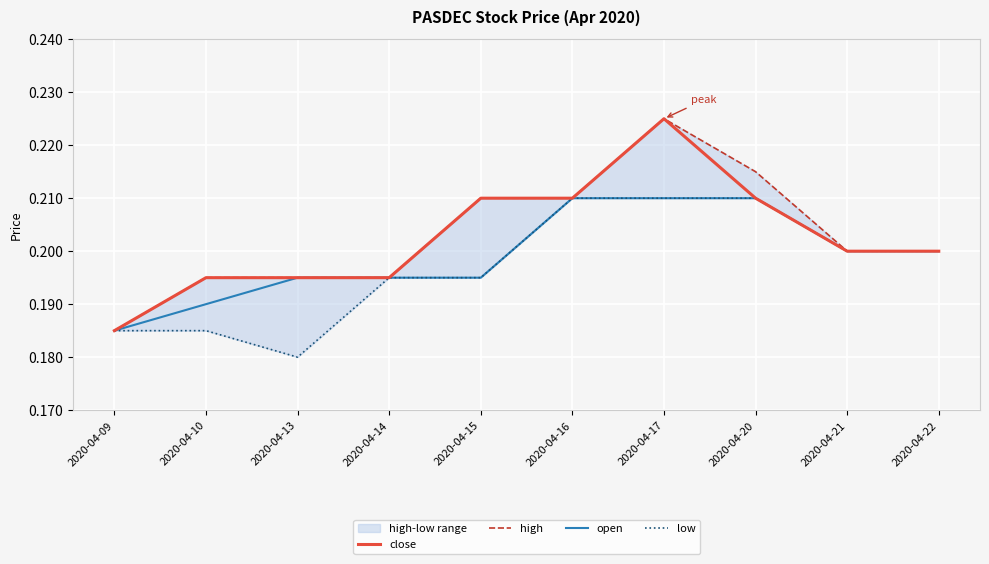

Count the number of categories in the chart.

10